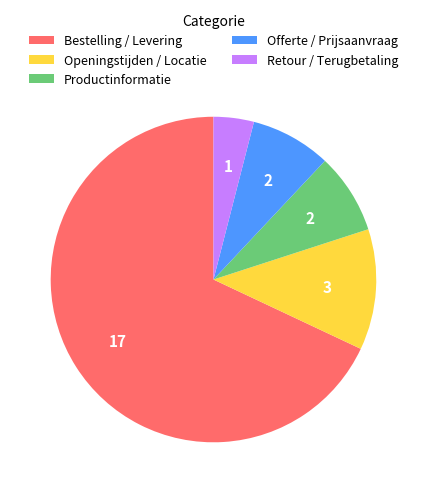

Combined, do Retour / Terugbetaling and Bestelling / Levering account for over 50%?

Yes